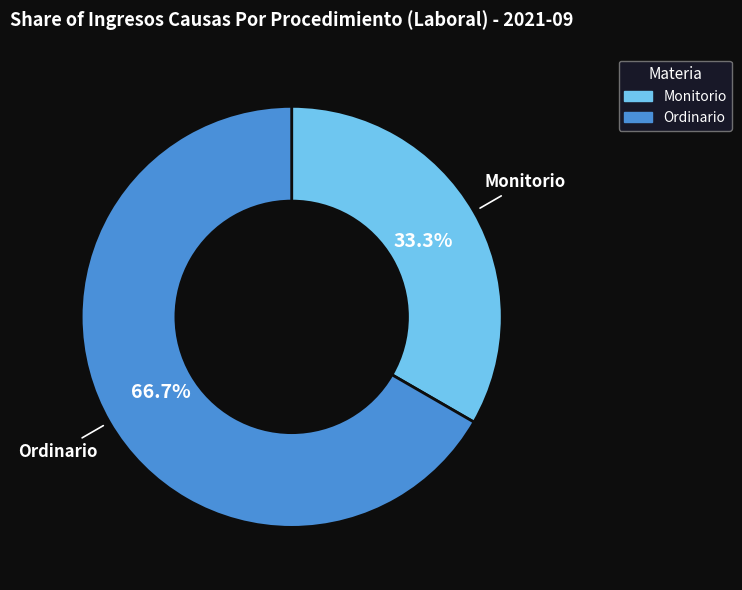

Which has a higher value, Monitorio or Ordinario?

Ordinario